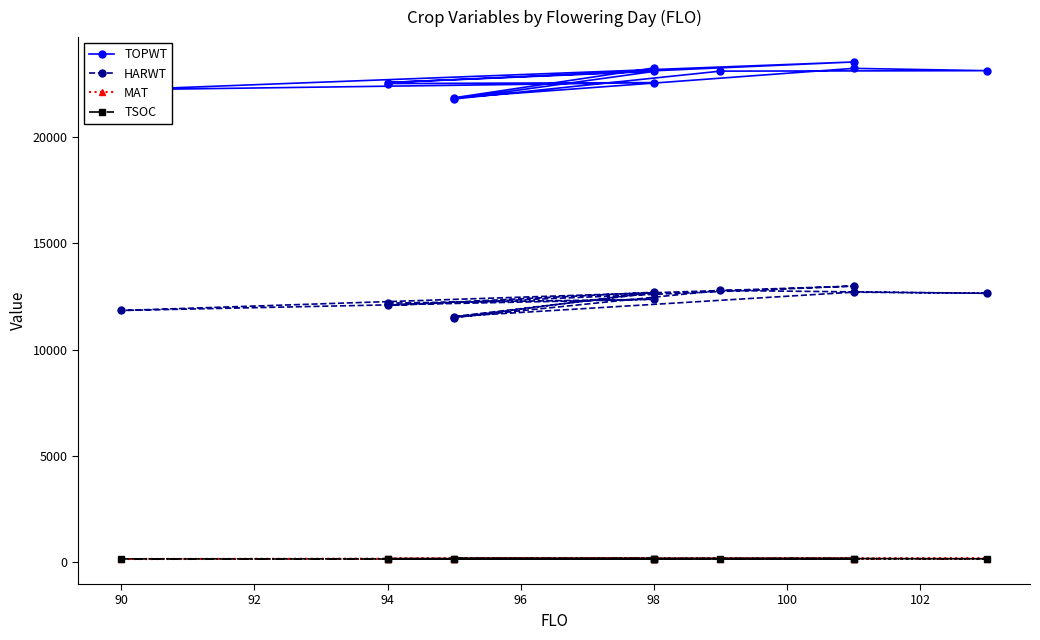

At which category does the chart reach its minimum across all series?

98